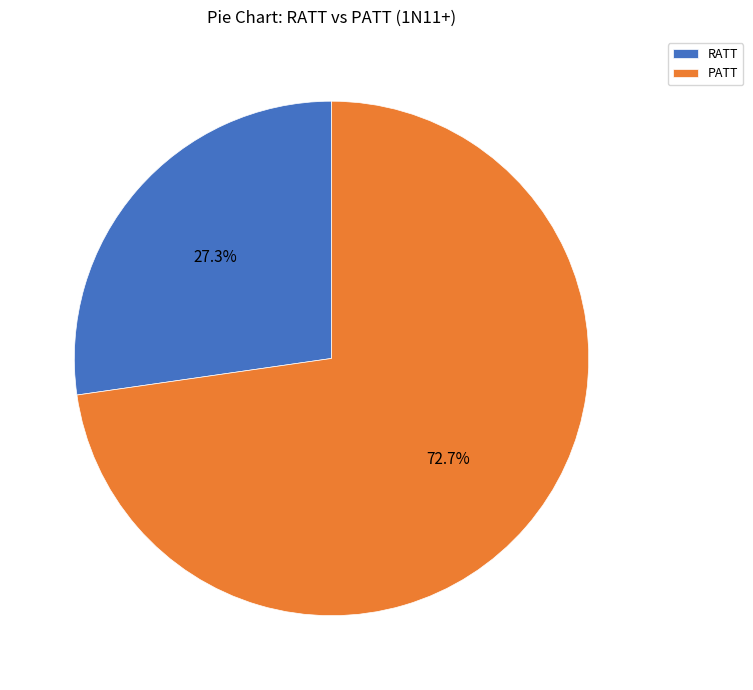

Between RATT and PATT, which is larger?

PATT